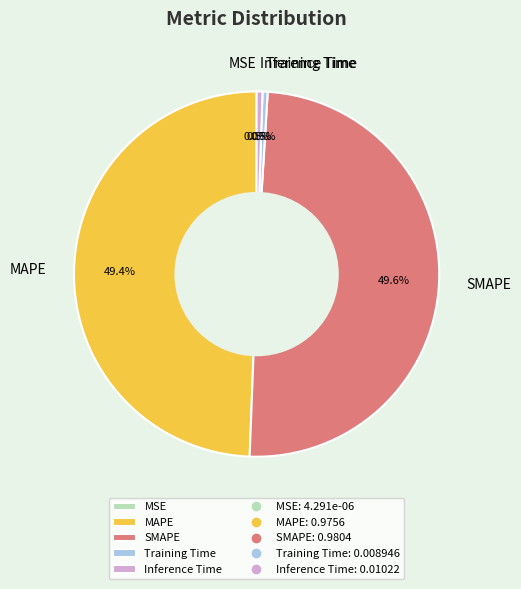

What percentage is the MAPE slice, to the nearest percent?

49%